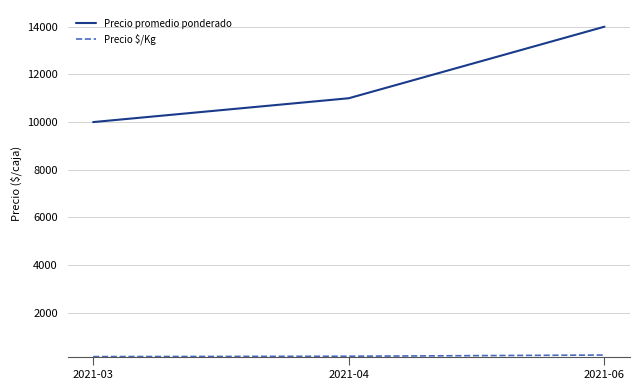

Which series has the largest range (max minus min)?

Precio promedio ponderado